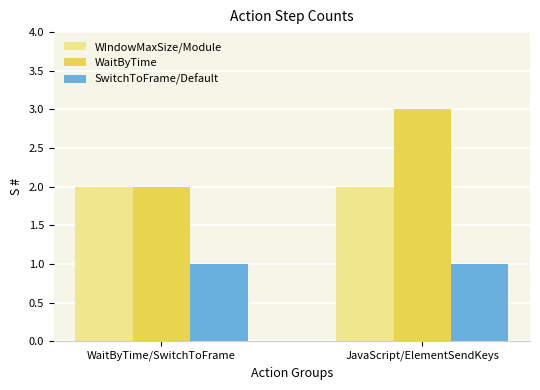

True or false: SwitchToFrame/Default has a value of 1 at JavaScript/ElementSendKeys.

True